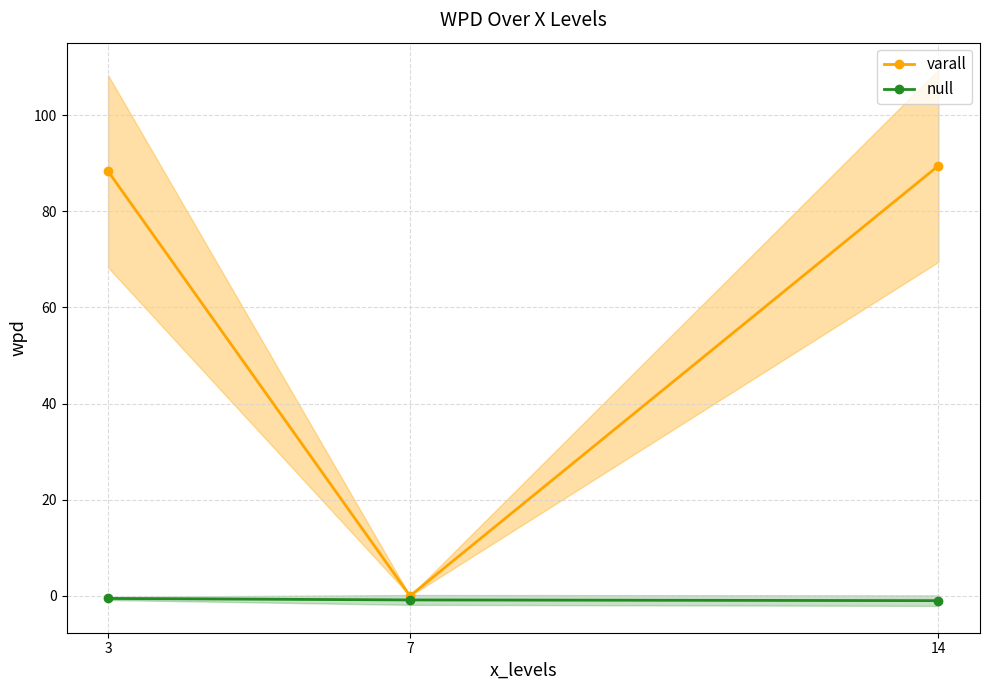

Which series has the largest total across all categories?

varall